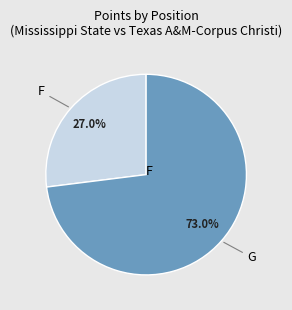

Does any single category account for the majority?

Yes